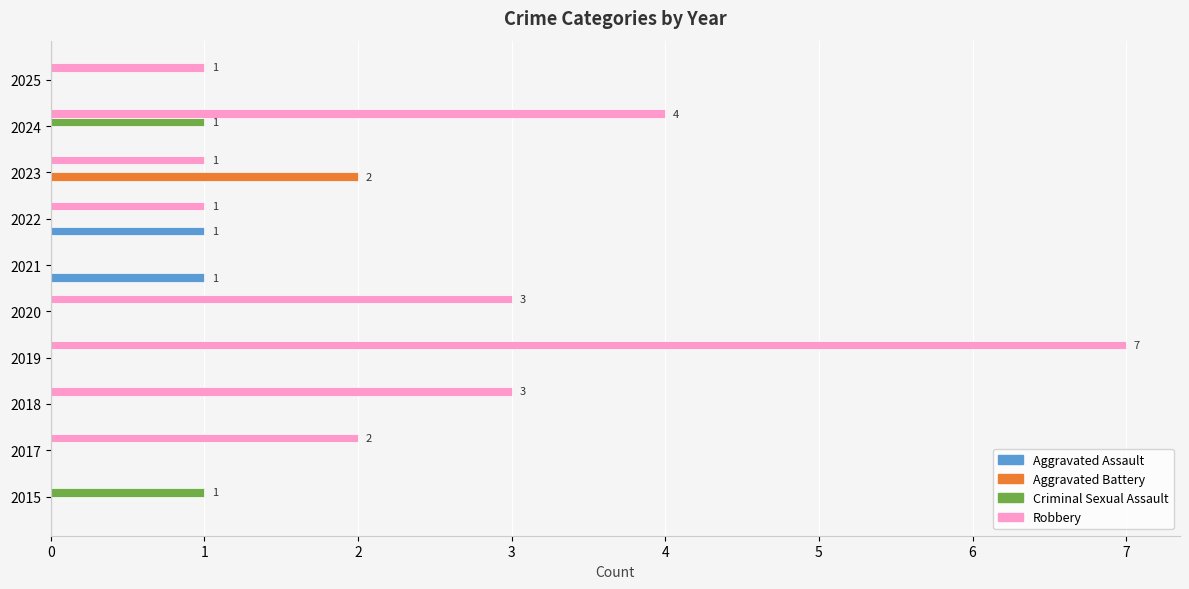

Is it true that Robbery equals 0 at 2015?

True